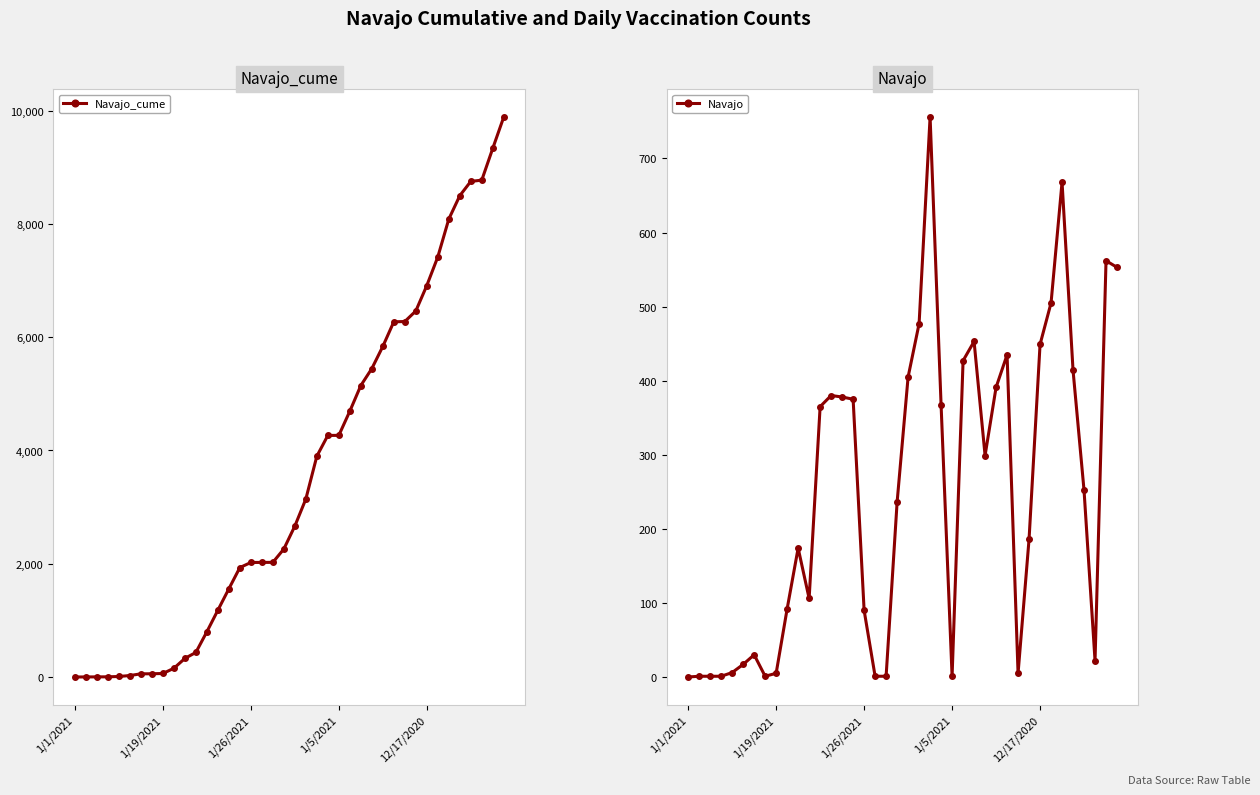

True or false: Navajo and Navajo_cume intersect in this chart.

False